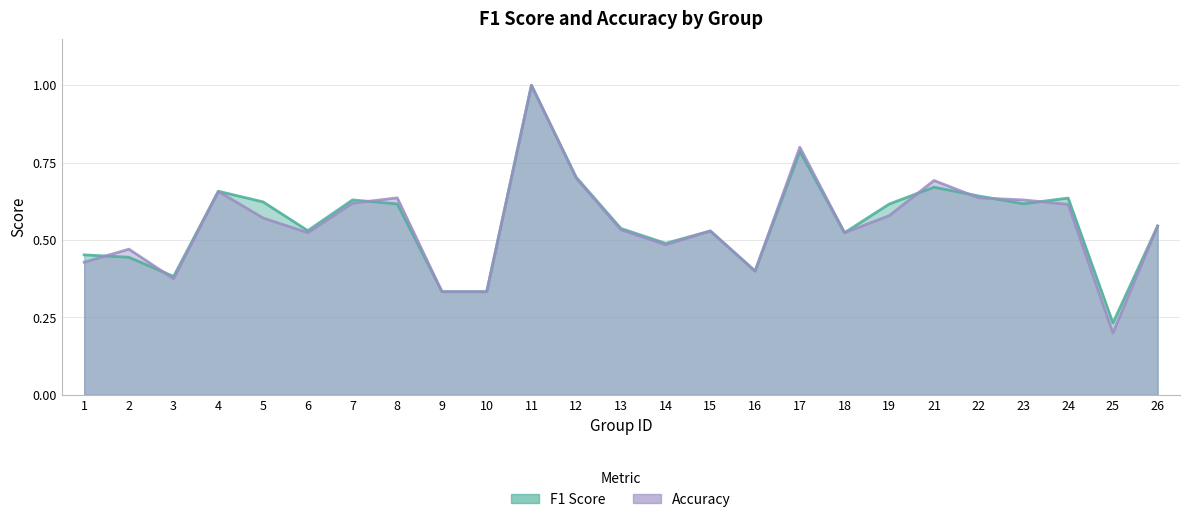

Between 17 and 13, which is larger?

17